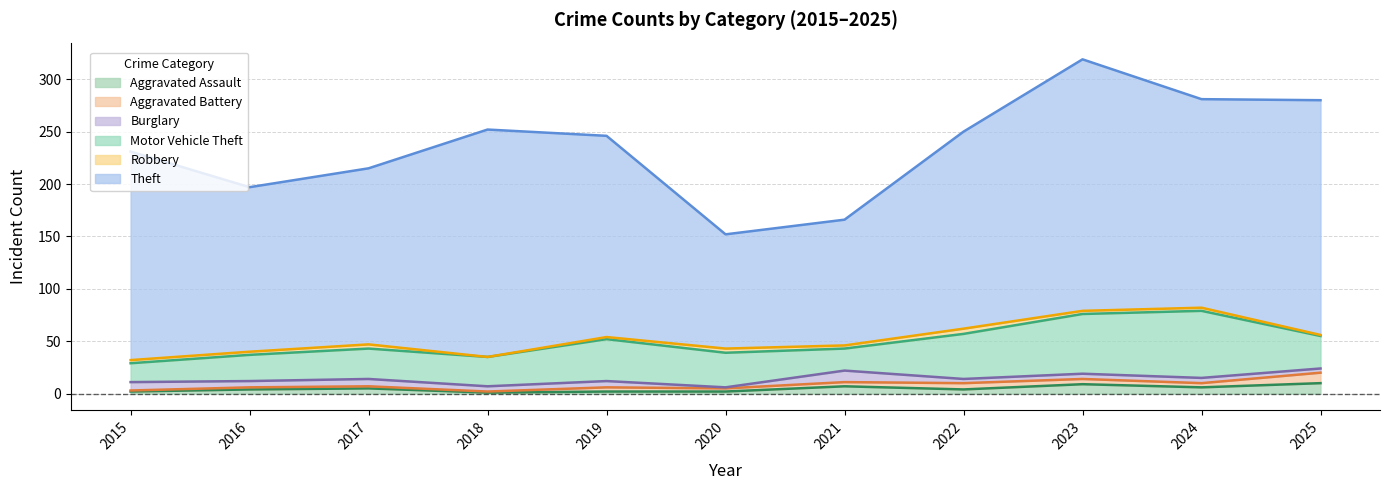

Which series has the largest range (max minus min)?

Theft